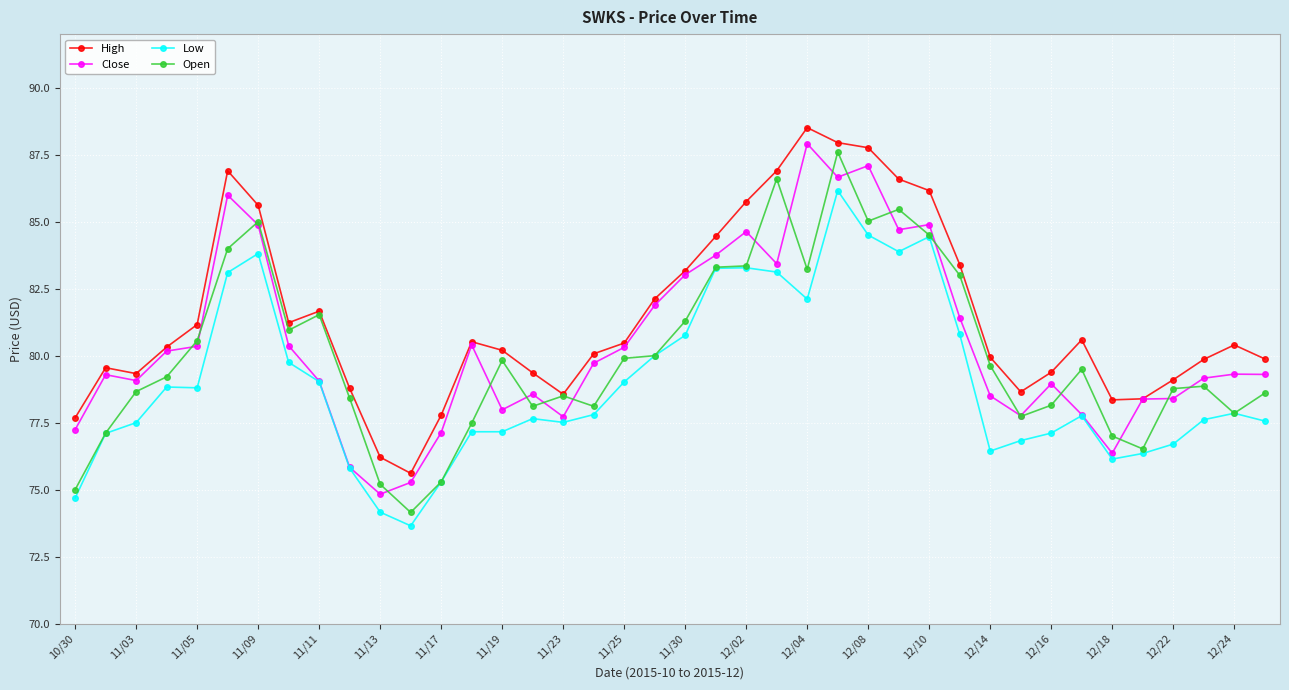

True or false: Close has more than 2 points higher than both neighbors.

True